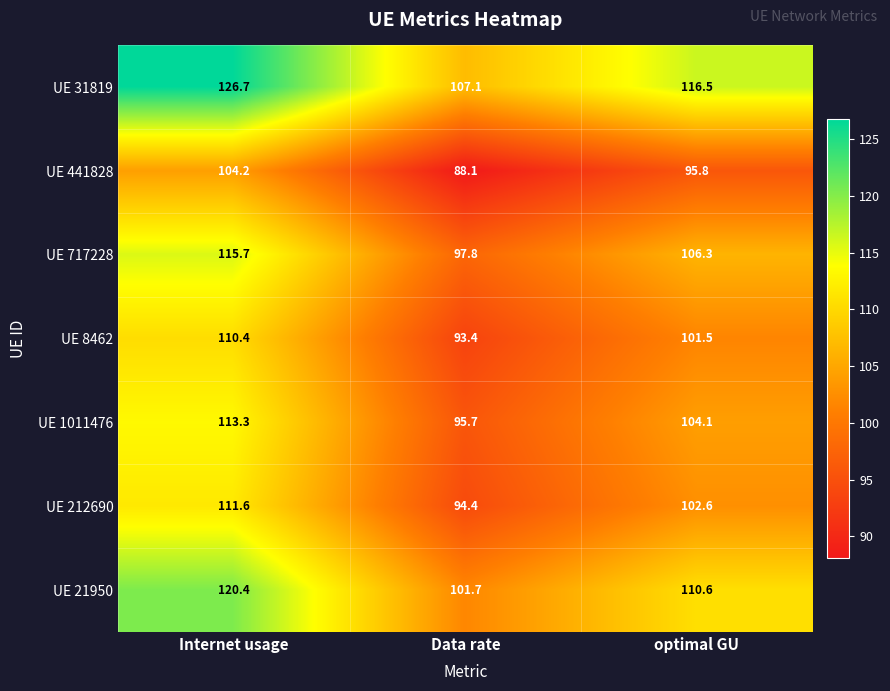

Which category has the highest value across all series?

Internet usage